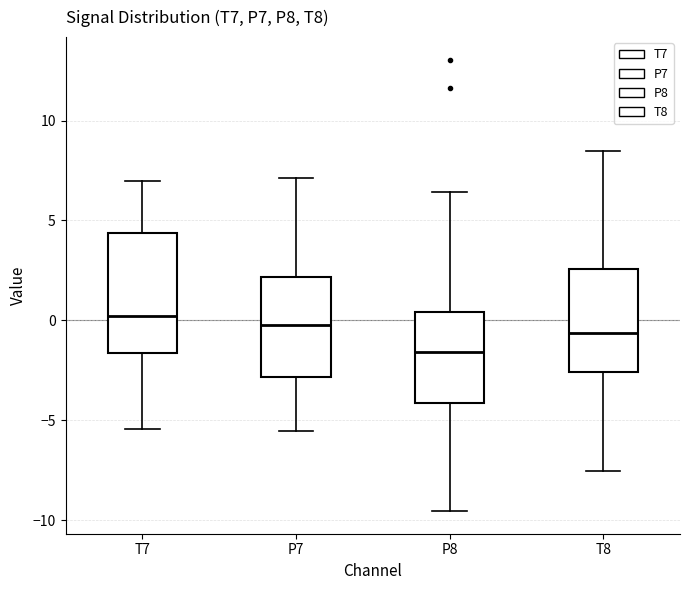

Where does the upper whisker of the box for P8 end on the y-axis? The values are not printed on the chart, so give them approximately, as read against the axis.

6.5